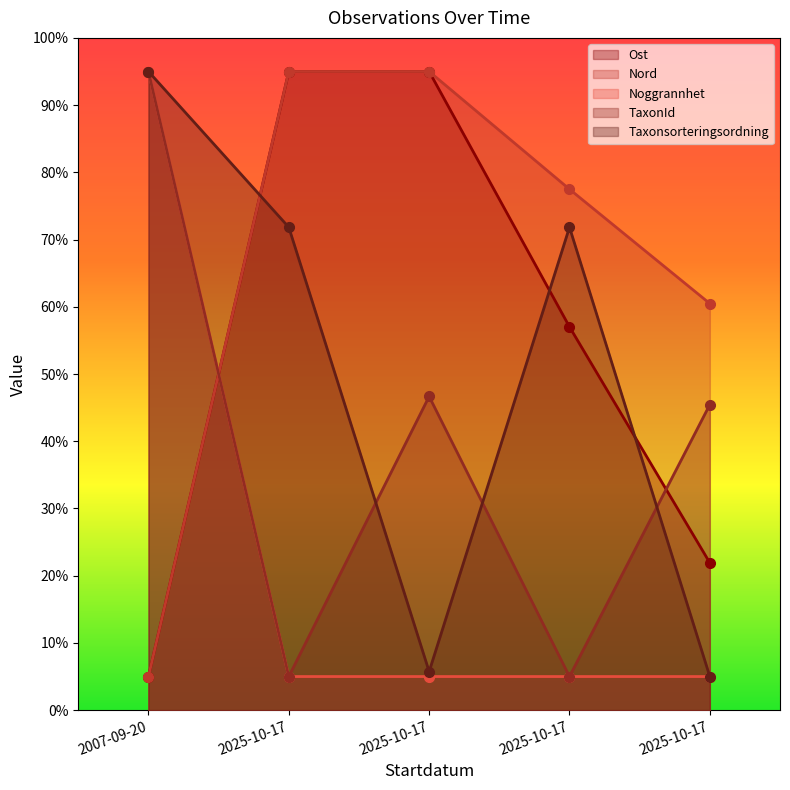

Reading left to right, list all the values displayed in this chart.

Ost: 2007-09-20=5.0	2025-10-17=95.0	2025-10-17=95.0	2025-10-17=57.0	2025-10-17=21.9
Nord: 2007-09-20=5.0	2025-10-17=95.0	2025-10-17=95.0	2025-10-17=77.5	2025-10-17=60.5
Noggrannhet: 2007-09-20=95.0	2025-10-17=5.0	2025-10-17=5.0	2025-10-17=5.0	2025-10-17=5.0
TaxonId: 2007-09-20=95.0	2025-10-17=5.0	2025-10-17=46.7	2025-10-17=5.0	2025-10-17=45.4
Taxonsorteringsordning: 2007-09-20=95.0	2025-10-17=71.8	2025-10-17=5.7	2025-10-17=71.8	2025-10-17=5.0